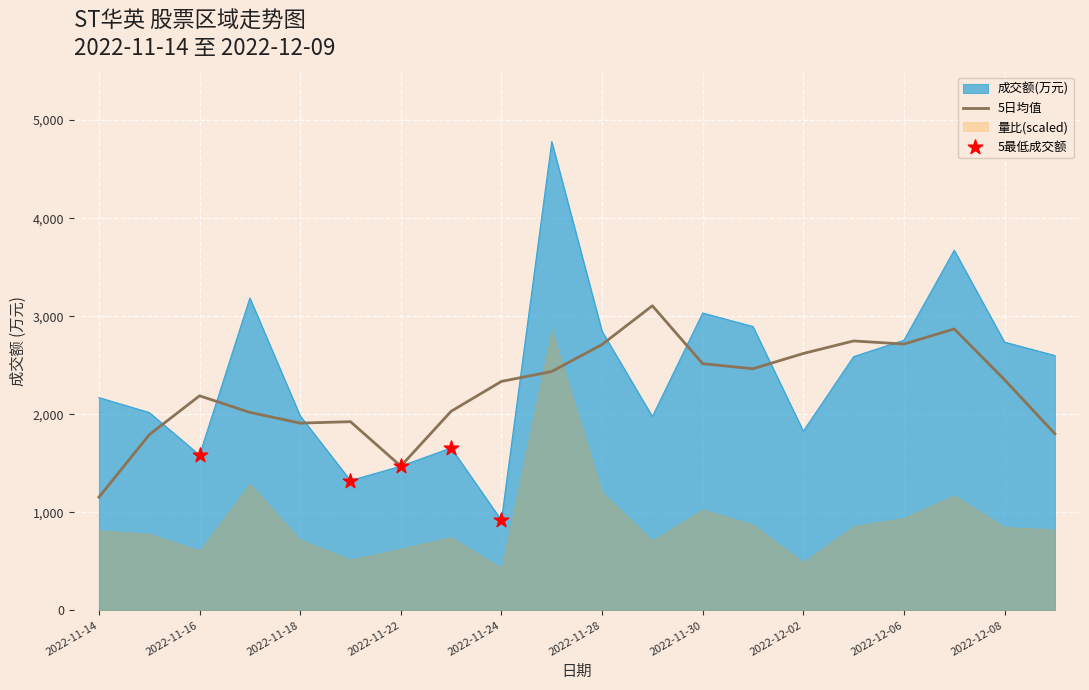

Which series reaches the maximum Y coordinate?

成交额(万元)